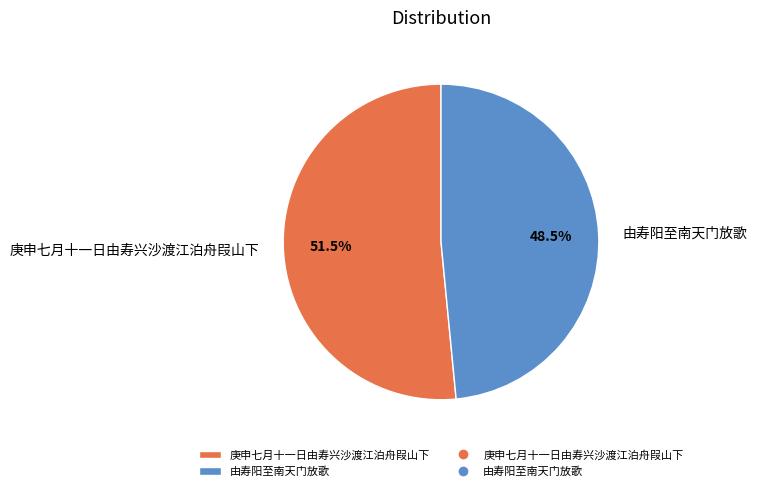

Approximately how many times larger is the value at 庚申七月十一日由寿兴沙渡江泊舟叚山下 compared to 由寿阳至南天门放歌?

1.1